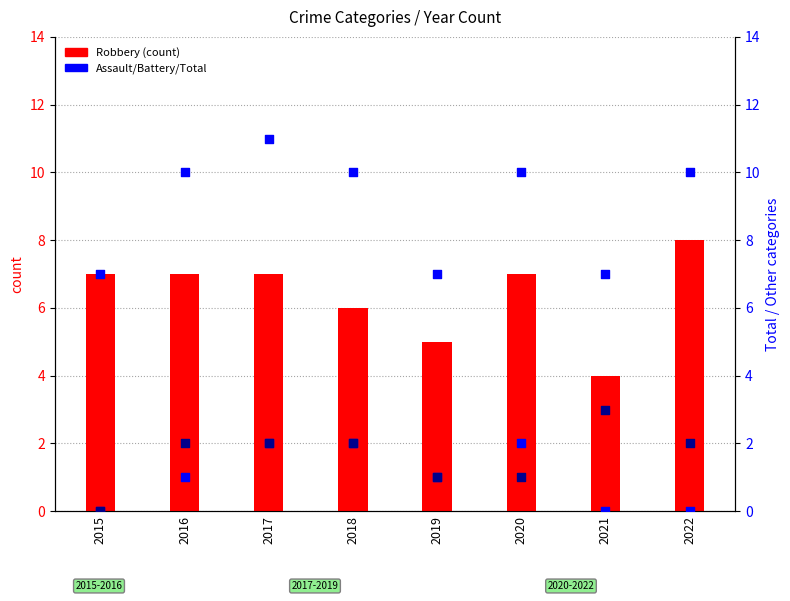

Is the value of Robbery (count) at 2017 greater than the value of Aggravated Battery at 2016?

Yes